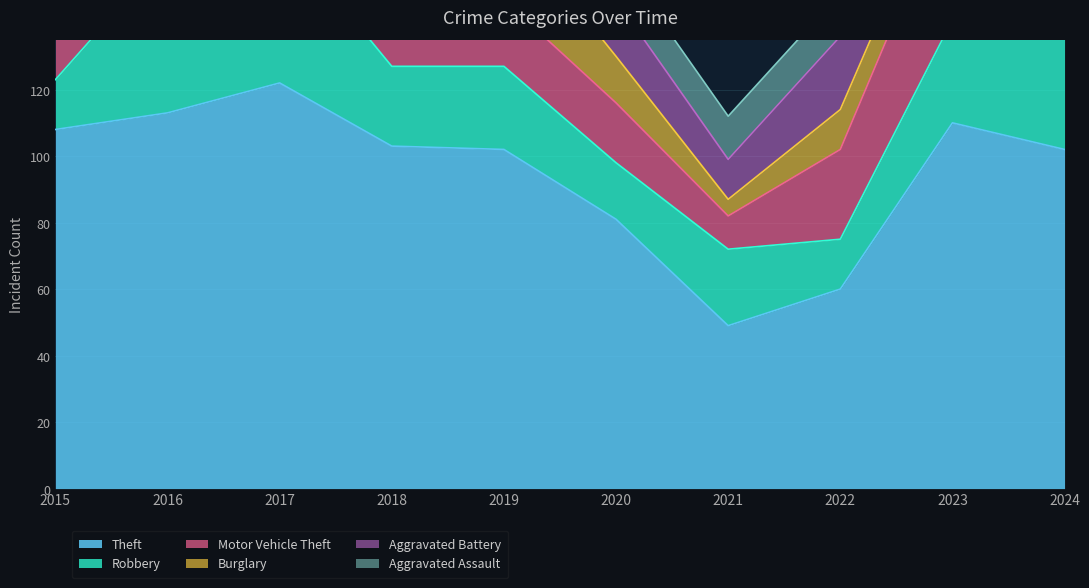

True or false: Robbery and Aggravated Assault intersect in this chart.

False